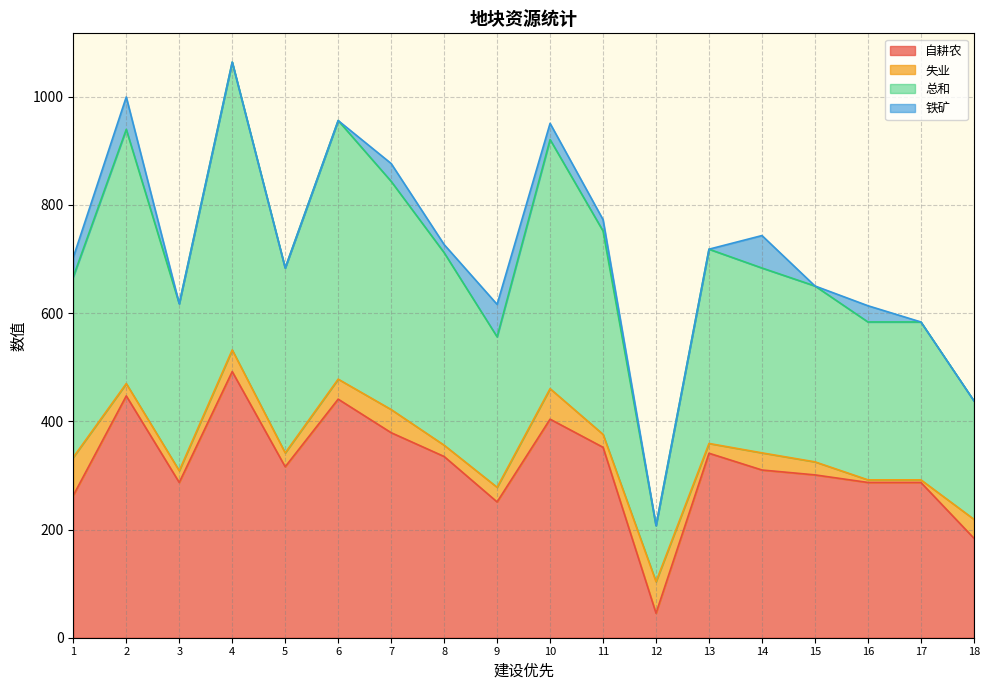

At how many categories does at least one series exceed 400?

5